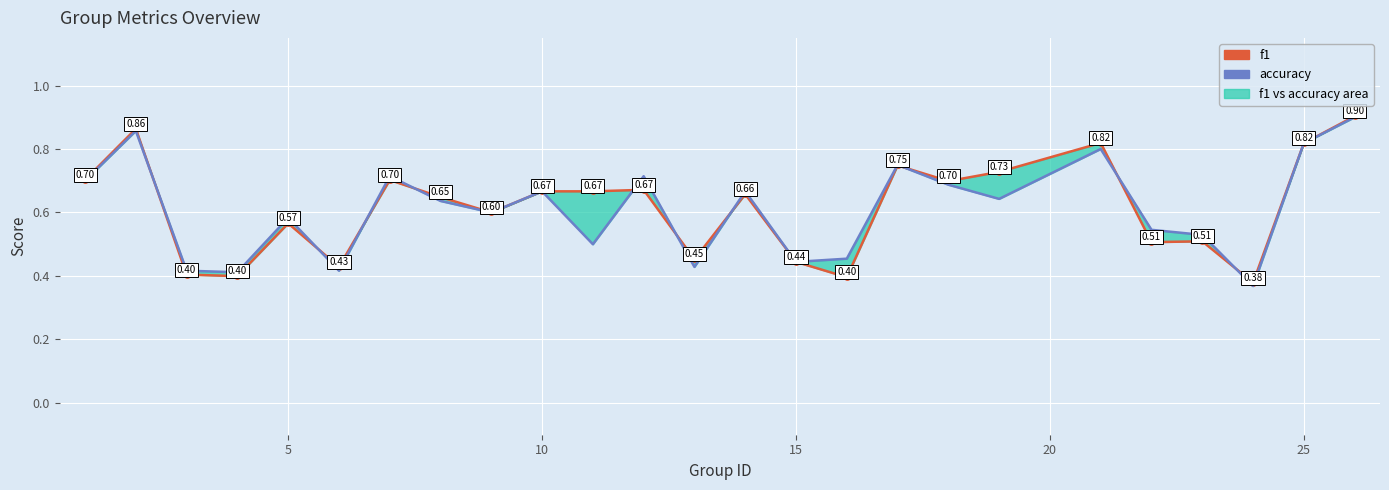

Which series has the largest total across all categories?

f1